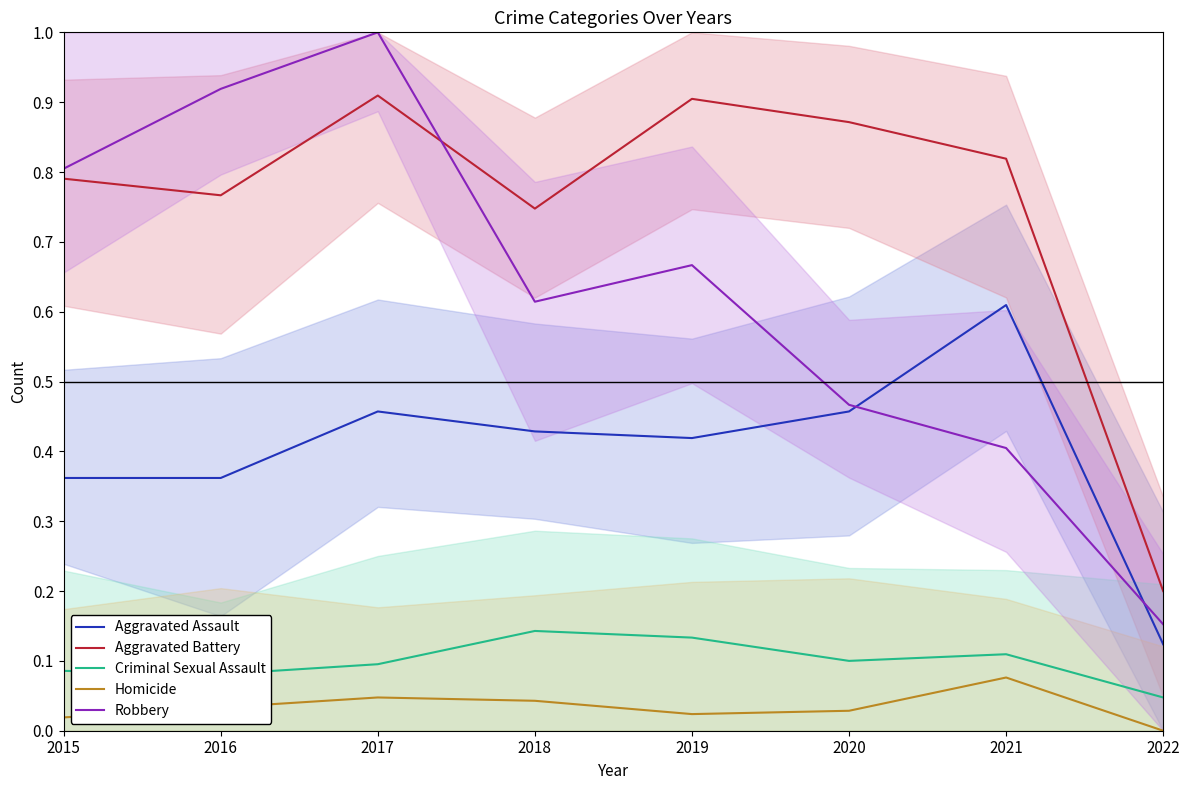

How many interior local peaks does the Criminal Sexual Assault series have?

2